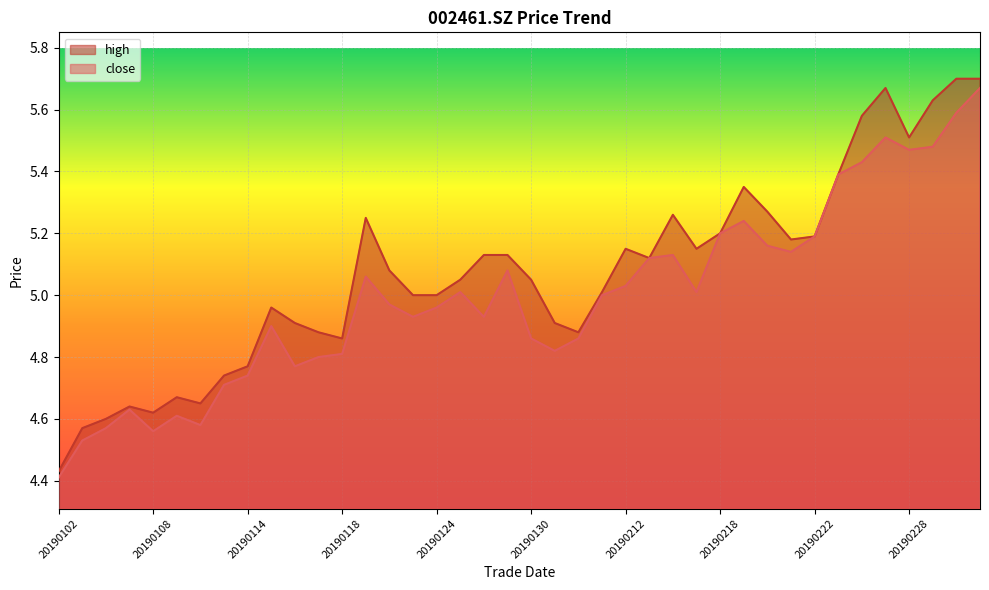

Which series has the largest total across all categories?

high